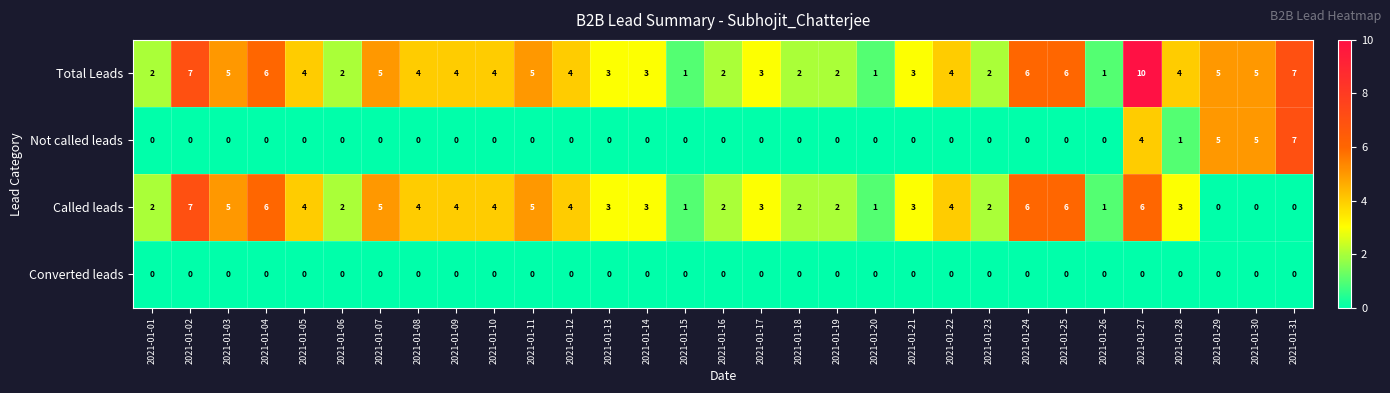

How many Total Leads values are between 2 and 5?

22